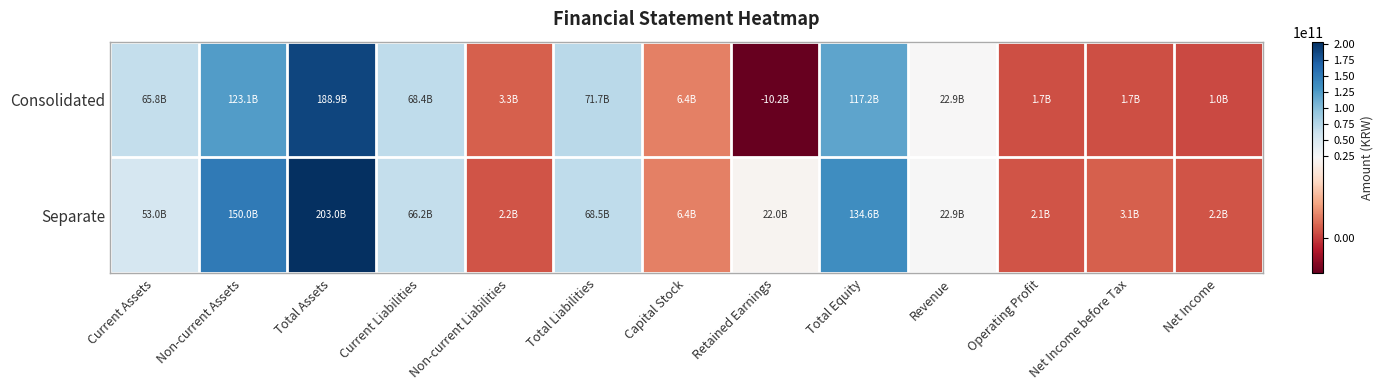

Rank the series by their average value, from lowest to highest.

Consolidated, Separate